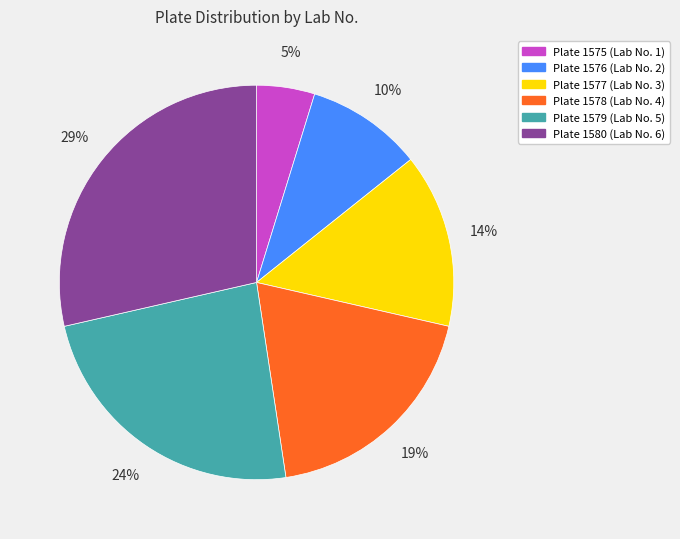

Is there any slice that represents more than half of the pie?

No